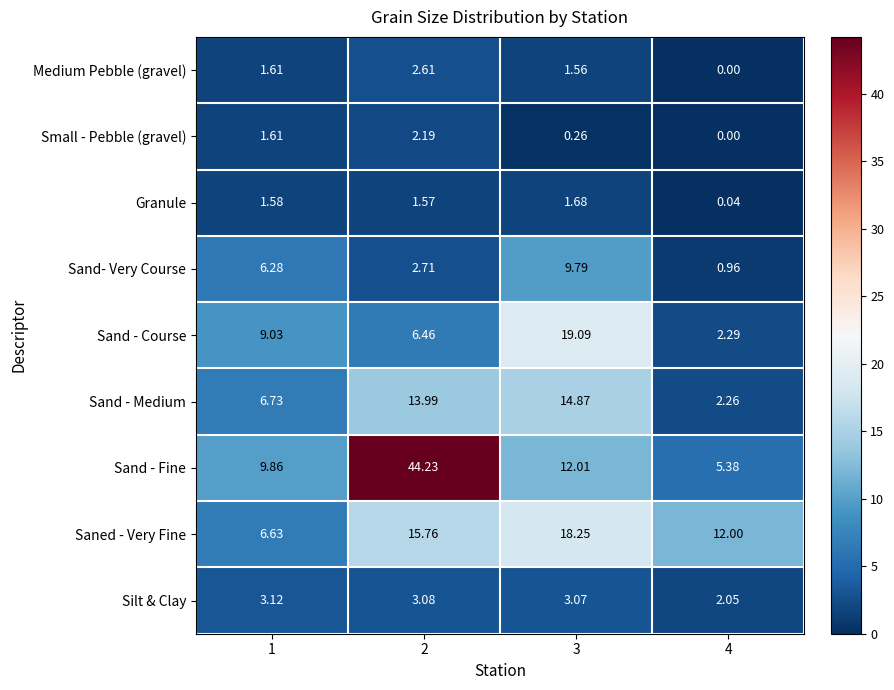

At 2, list the series in order from smallest to largest.

Granule, Small - Pebble (gravel), Medium Pebble (gravel), Sand- Very Course, Silt & Clay, Sand - Course, Sand - Medium, Saned - Very Fine, Sand - Fine